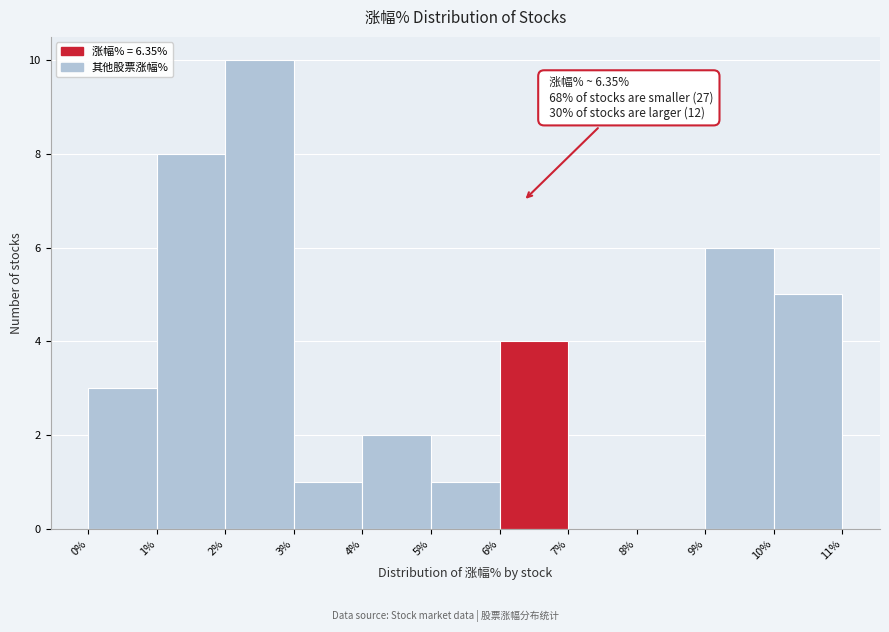

Which range on the x-axis has the tallest bar?

2% to 3%